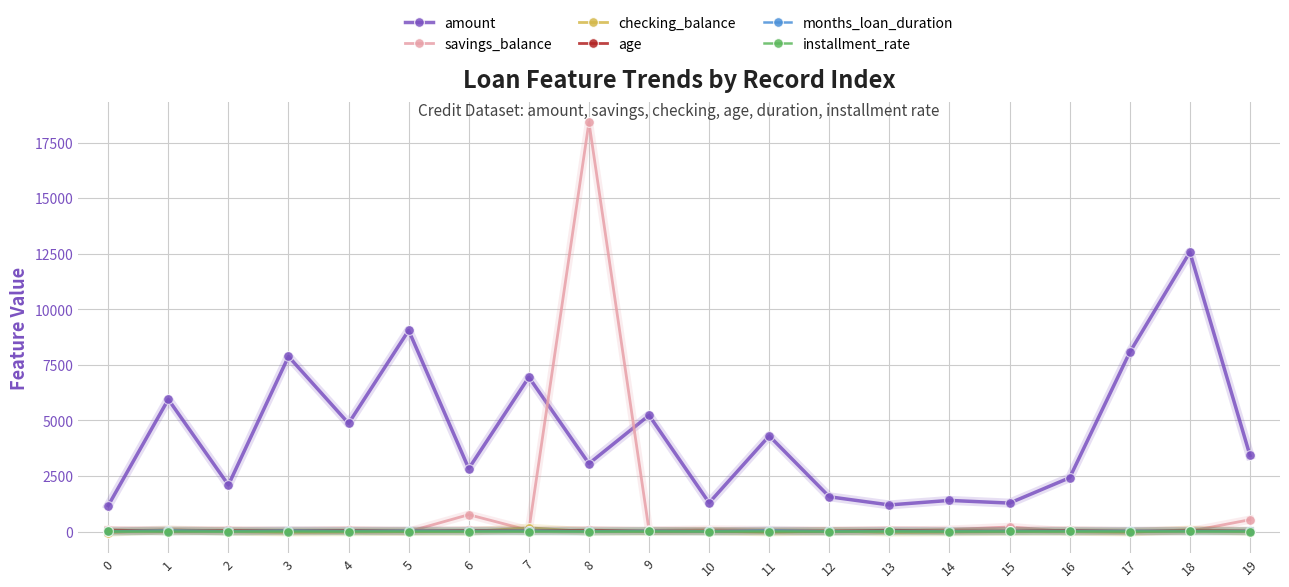

At which category is the sum across all series the highest?

8